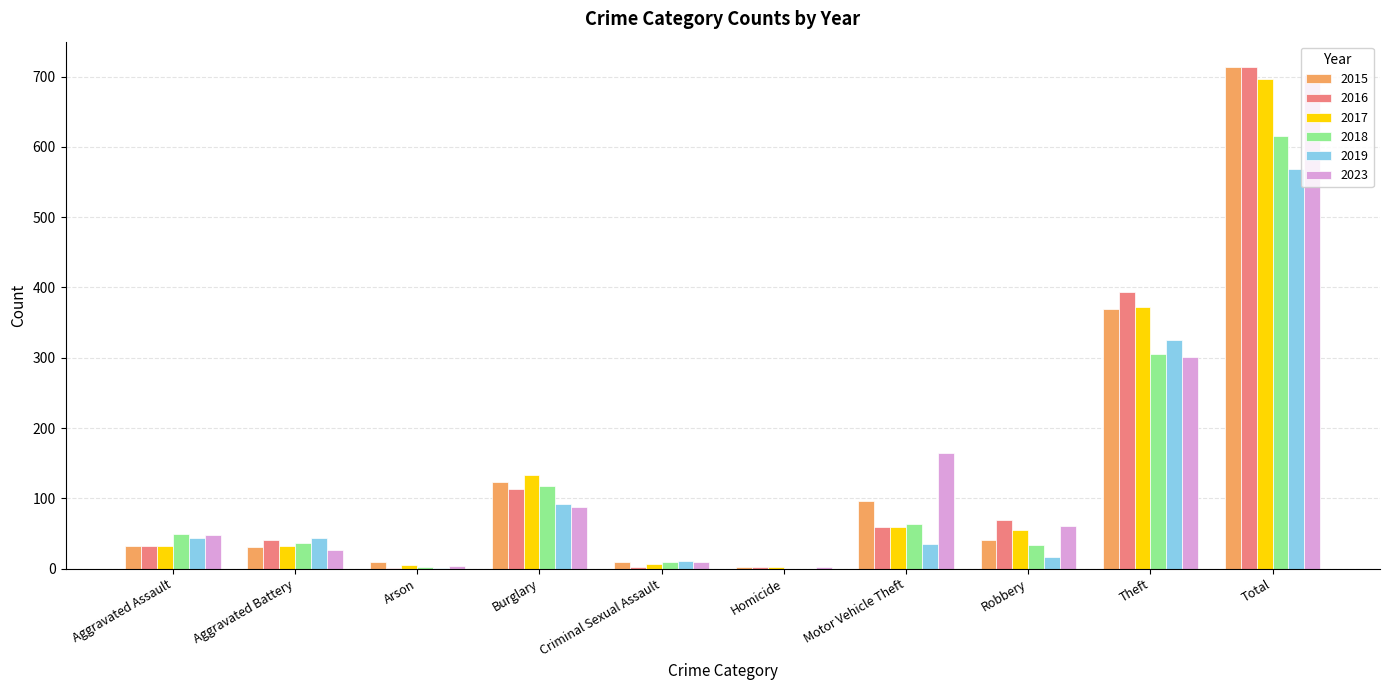

What are all the series names shown in the legend?

2015, 2016, 2017, 2018, 2019, 2023